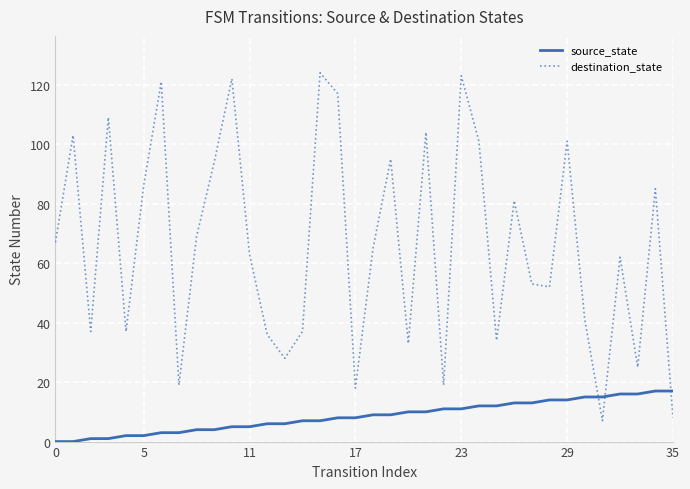

What are all the series names shown in the legend?

source_state, destination_state